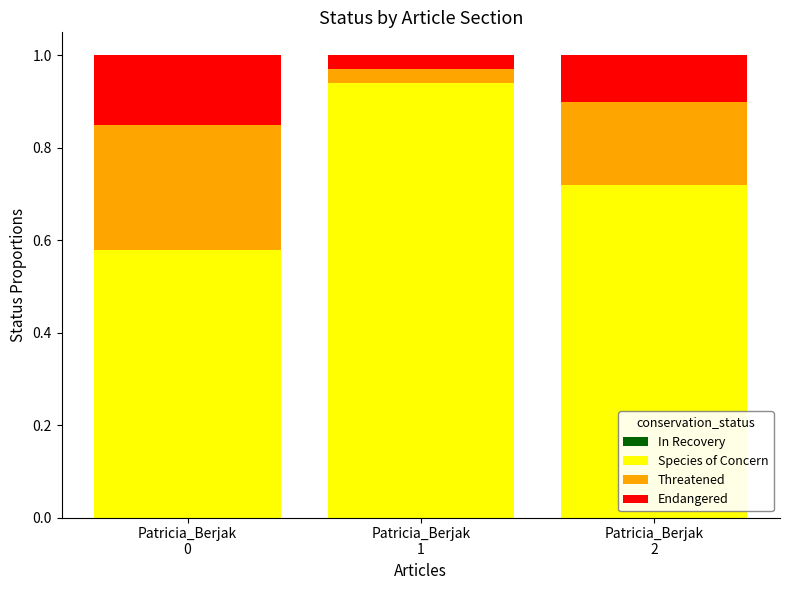

How many Species of Concern values are between 0 and 1?

3